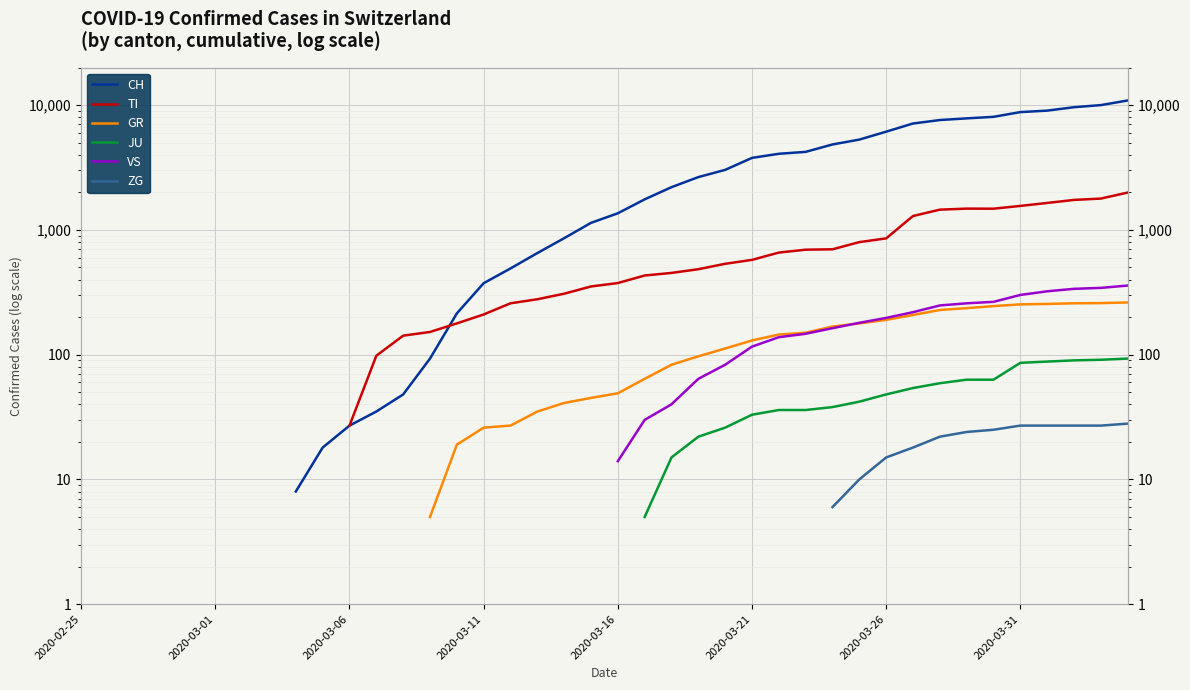

Is this an area chart (filled region under the line)?

No